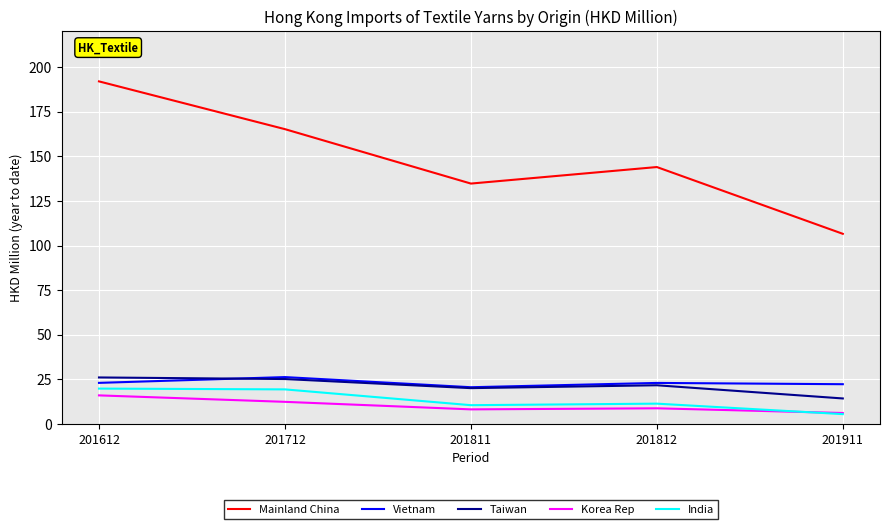

Read the Korea Rep value at 201612.

16.0